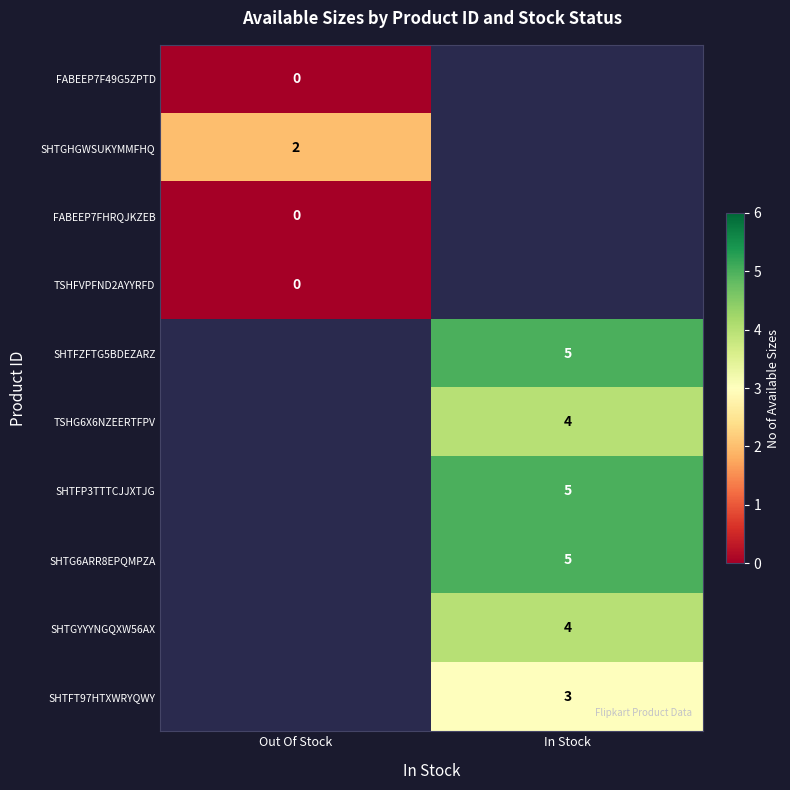

What is the difference between the highest and lowest values at In Stock?

6